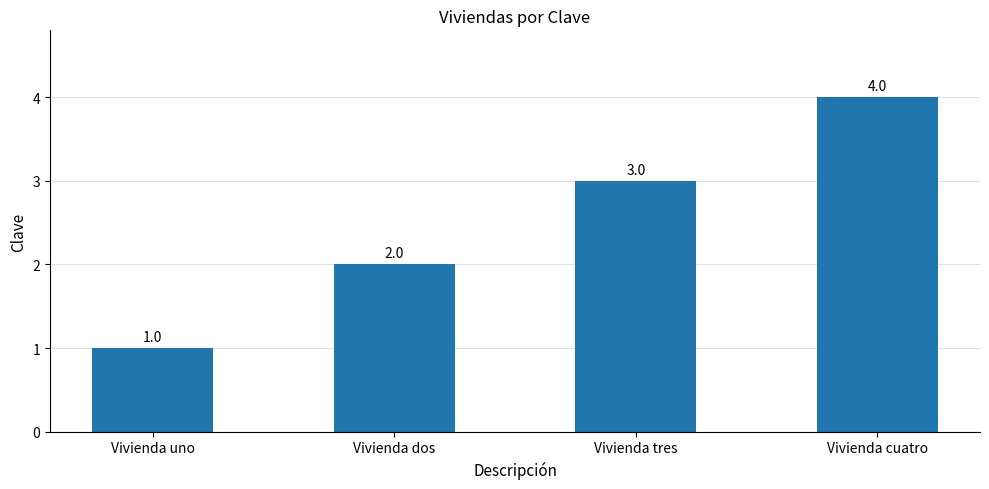

Count the values in the range 2 to 4.

3